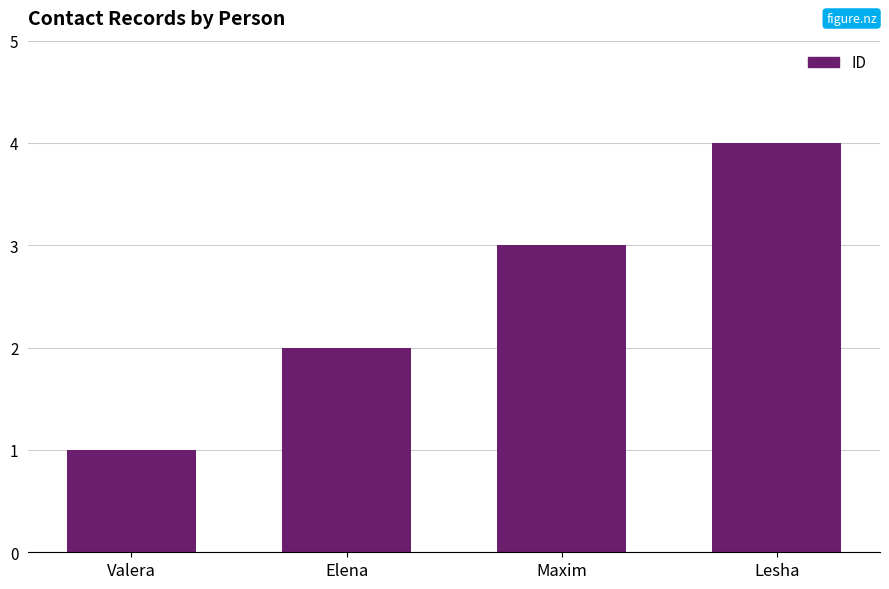

Which has a higher value, Lesha or Maxim?

Lesha